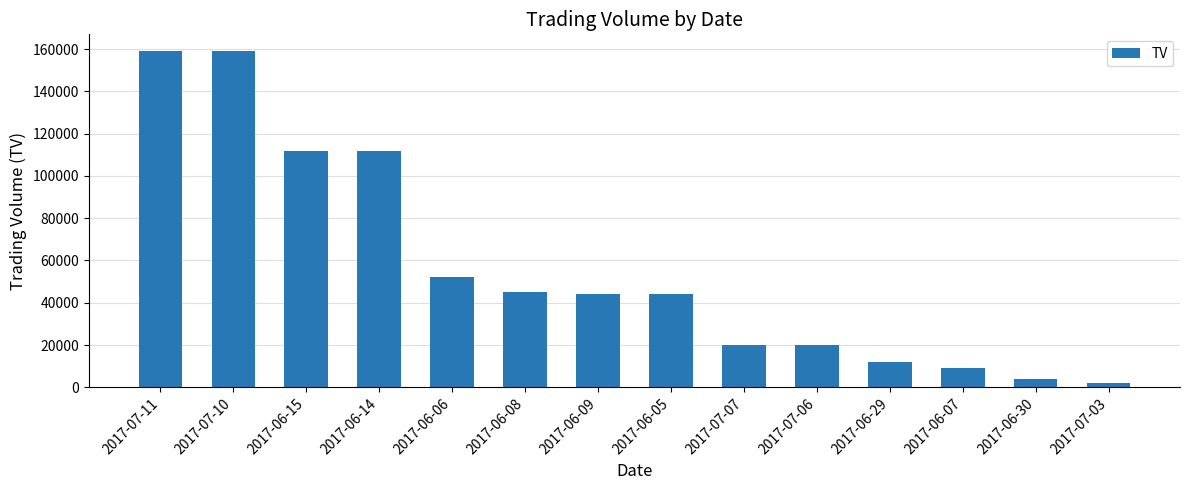

Read the value at 2017-07-07, to the nearest 10.

20000